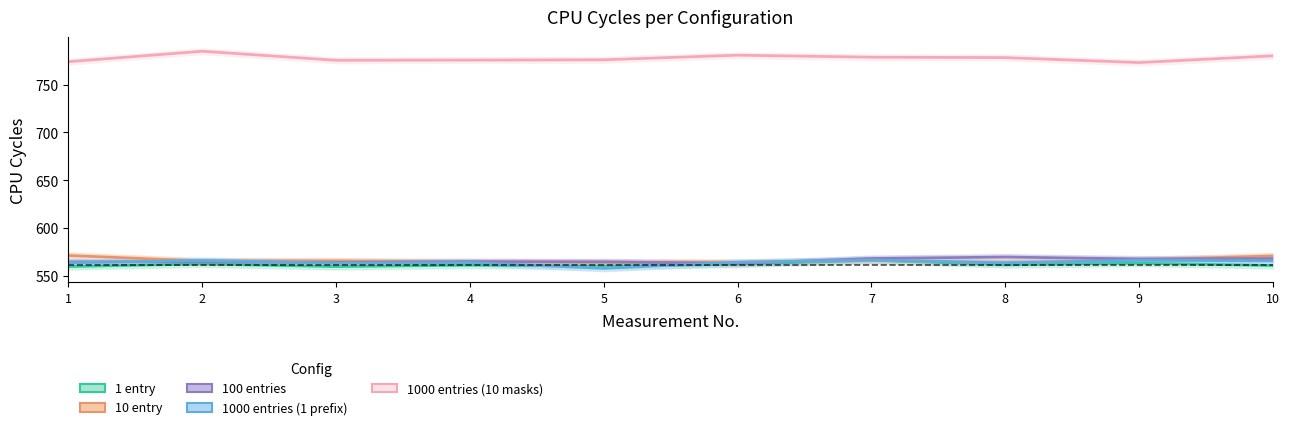

How many values in the 100 entries series are below 565?

3